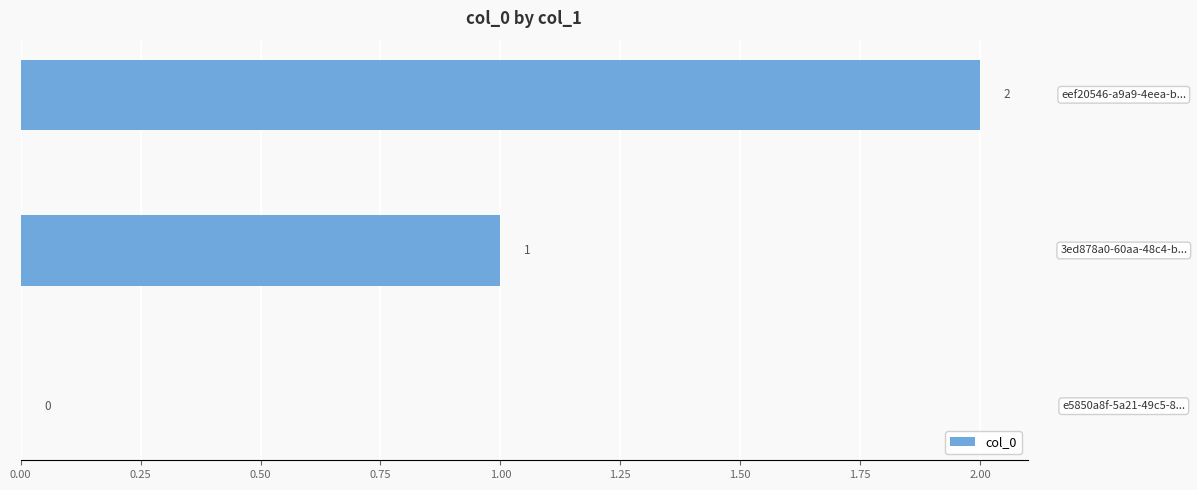

How many data points does each series have?

3